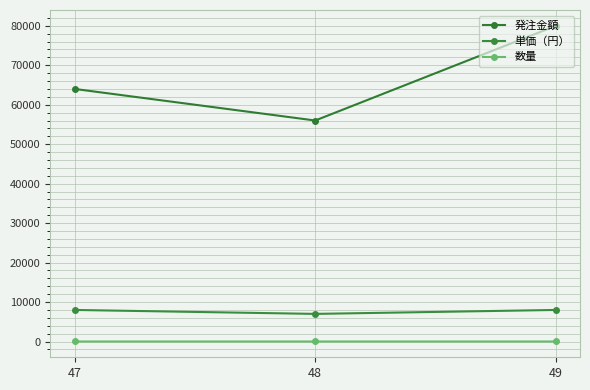

What is the average value of the 数量 series?

9